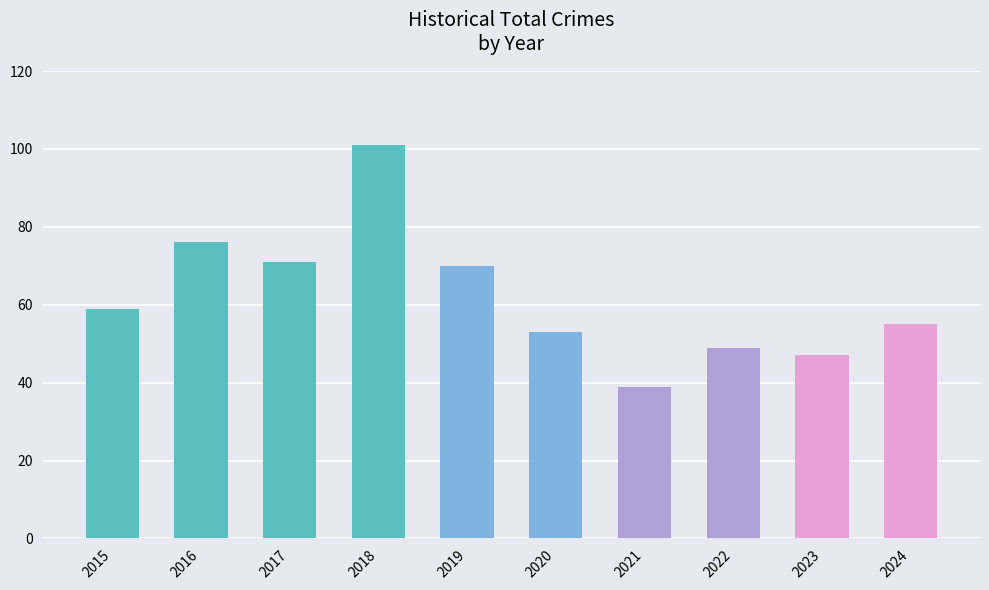

What is the minimum value shown in the chart?

39